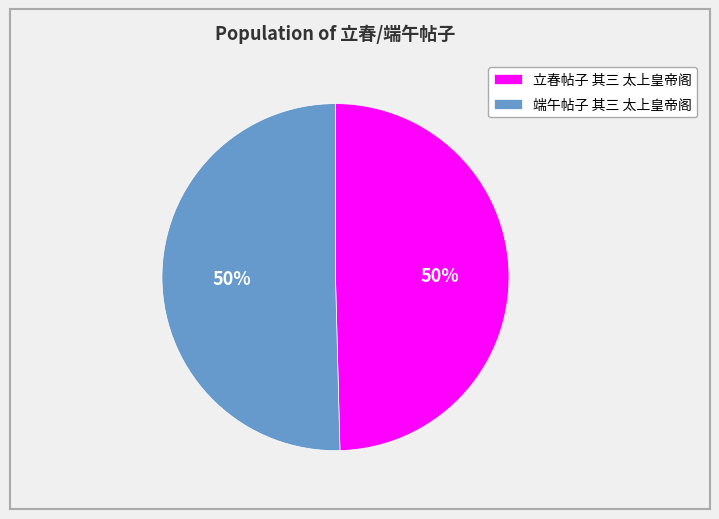

To the nearest percent, what portion does 立春帖子 其三 太上皇帝阁 represent?

50%